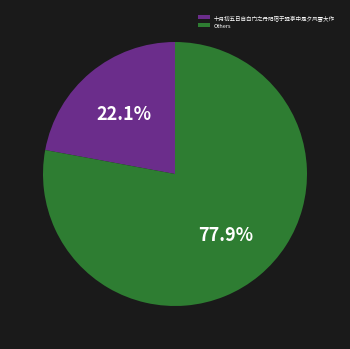

Is Others the majority of the pie?

Yes